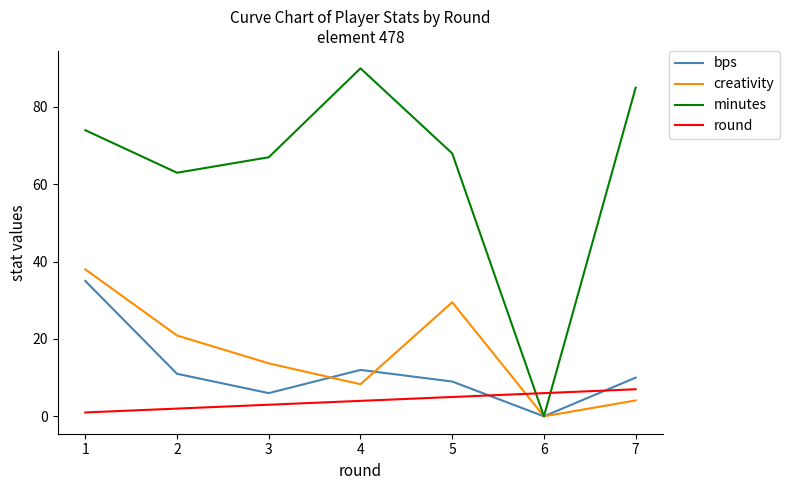

True or false: round and bps intersect in this chart.

True